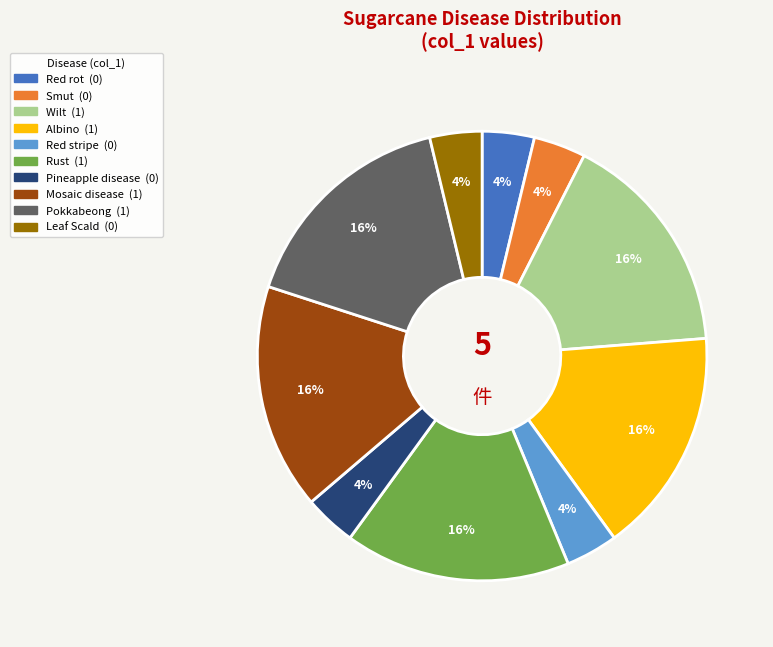

What percentage is the Wilt slice, to the nearest percent?

16%